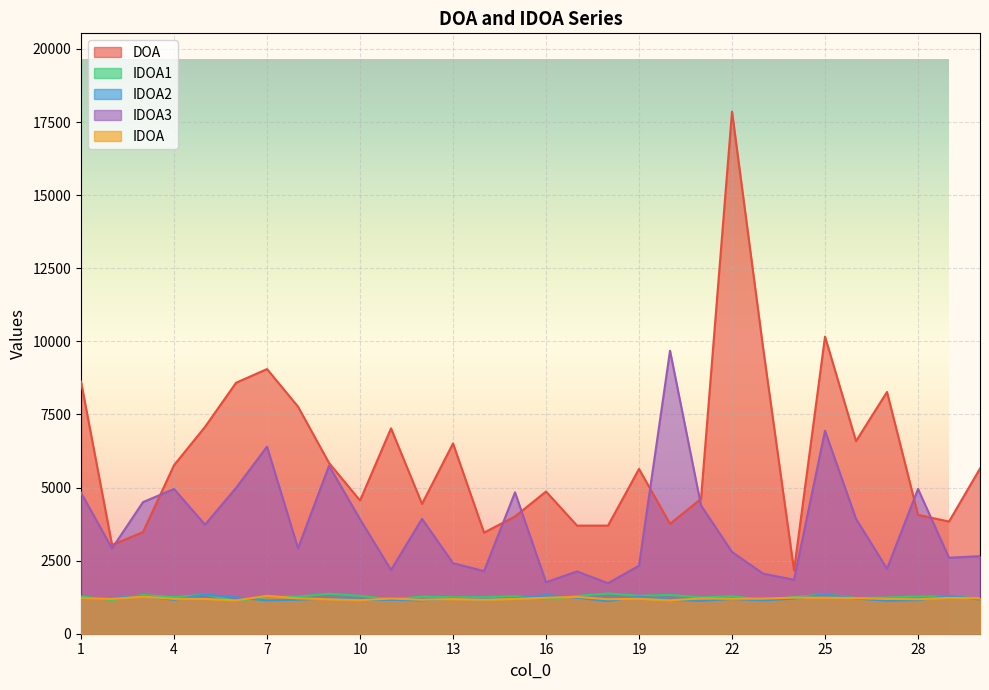

What is the minimum value for IDOA3?

1726.8